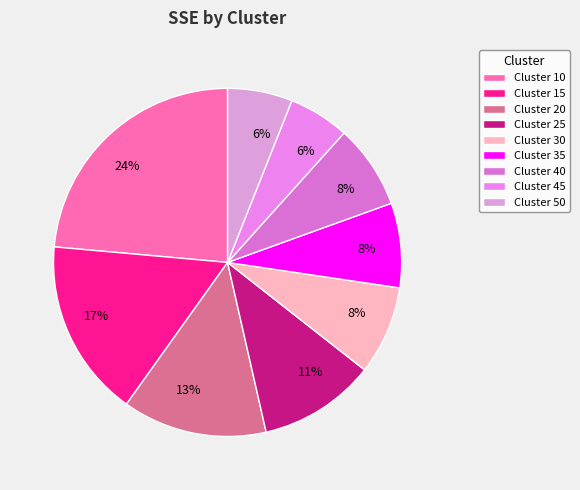

How many segments does this pie chart have?

9